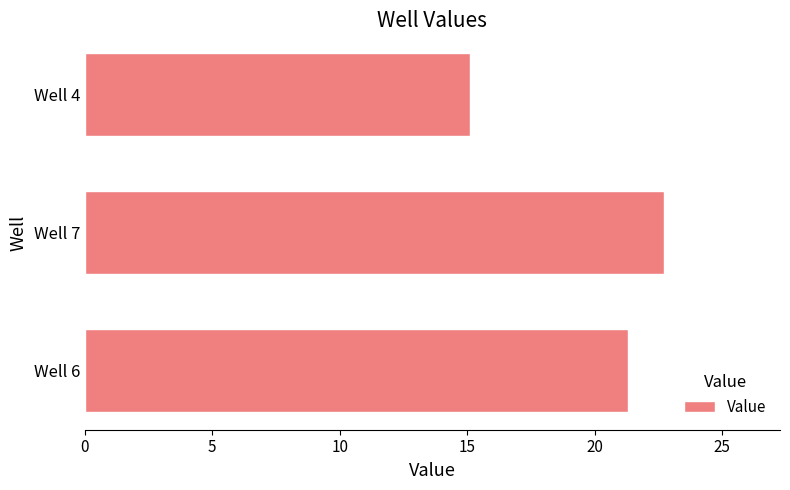

Reading bottom to top, transcribe all the data shown in this chart.

Well 6=21.3	Well 7=22.7	Well 4=15.1